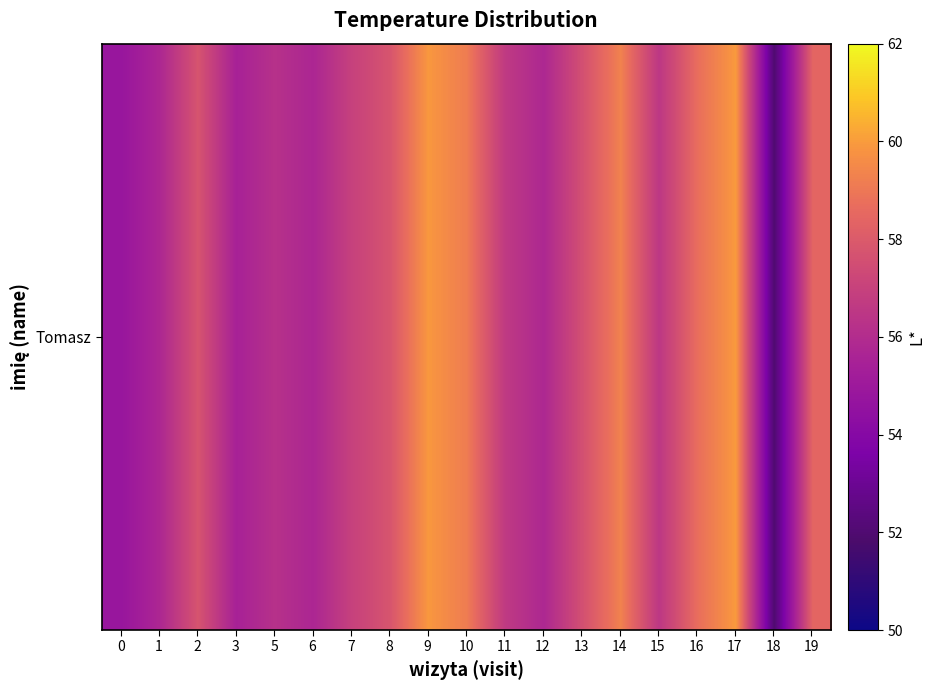

What is the ratio of the value at 14 to the value at 6?

1.1